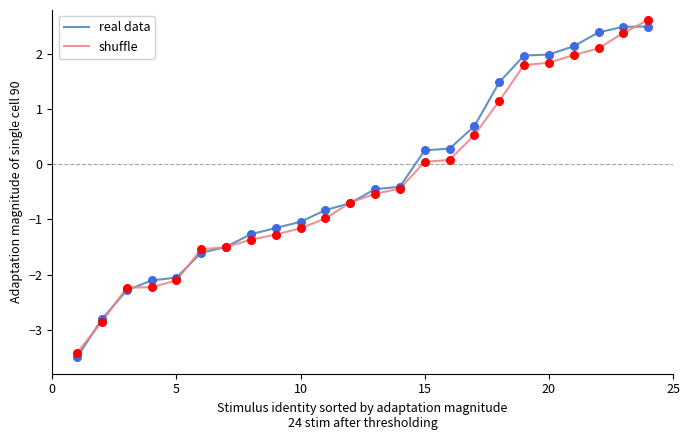

What is the smallest value displayed?

-3.5